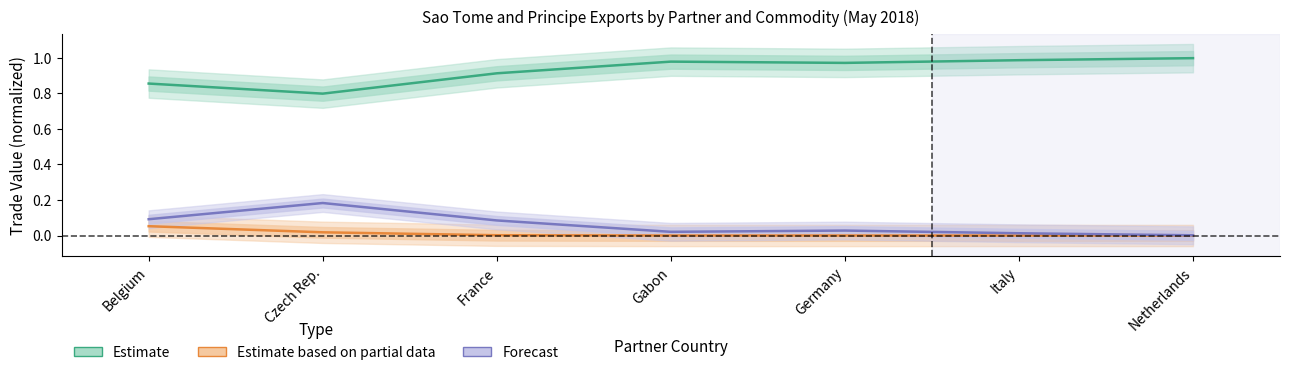

Is it true that Estimate equals 1.4 at Netherlands?

False